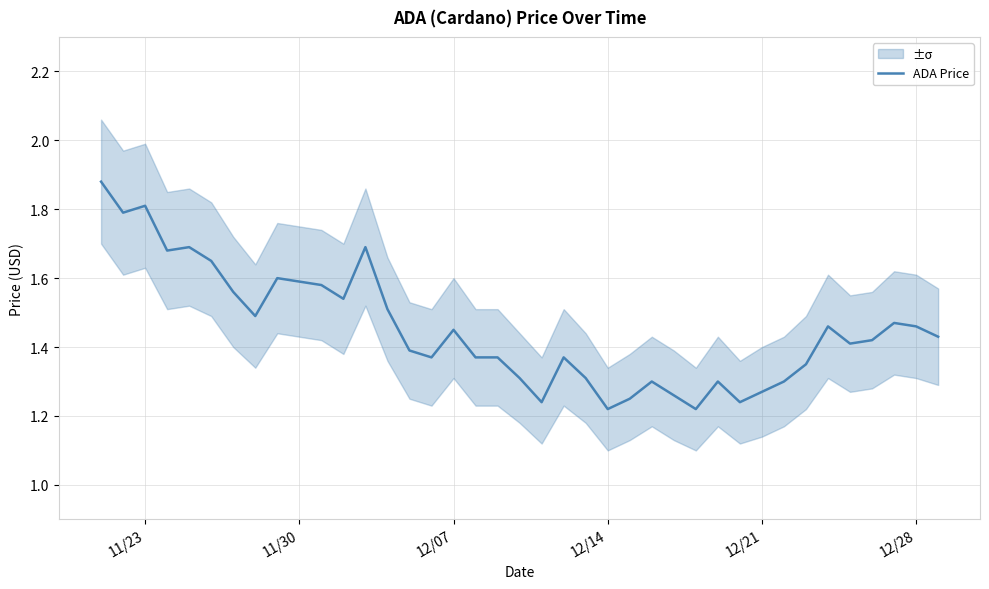

What is the average value?

1.5